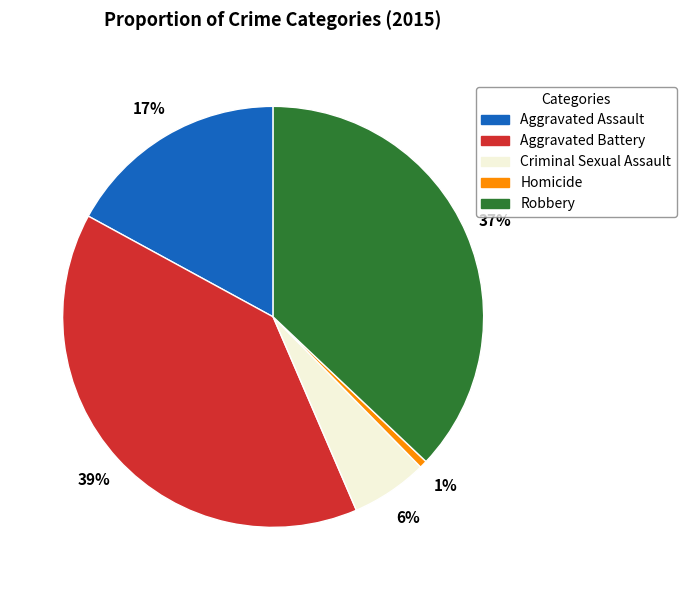

How many slices are in this pie chart?

5